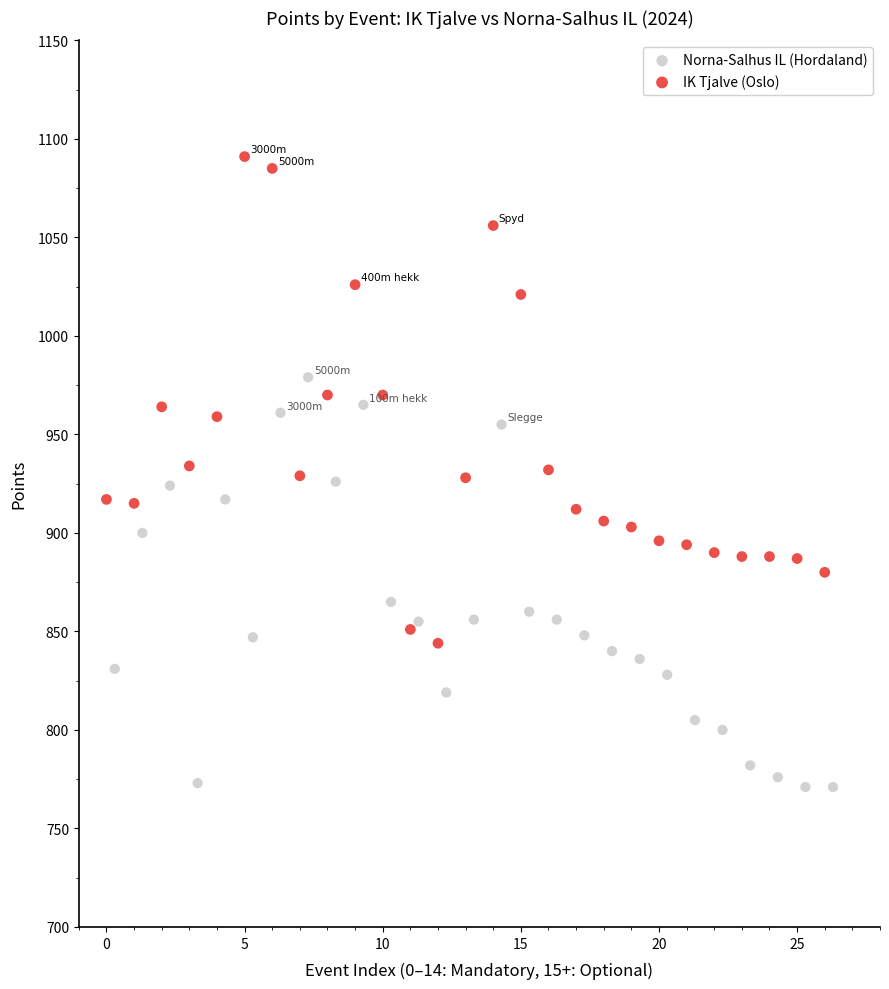

Which series reaches the minimum Y coordinate?

Norna-Salhus IL (Hordaland)